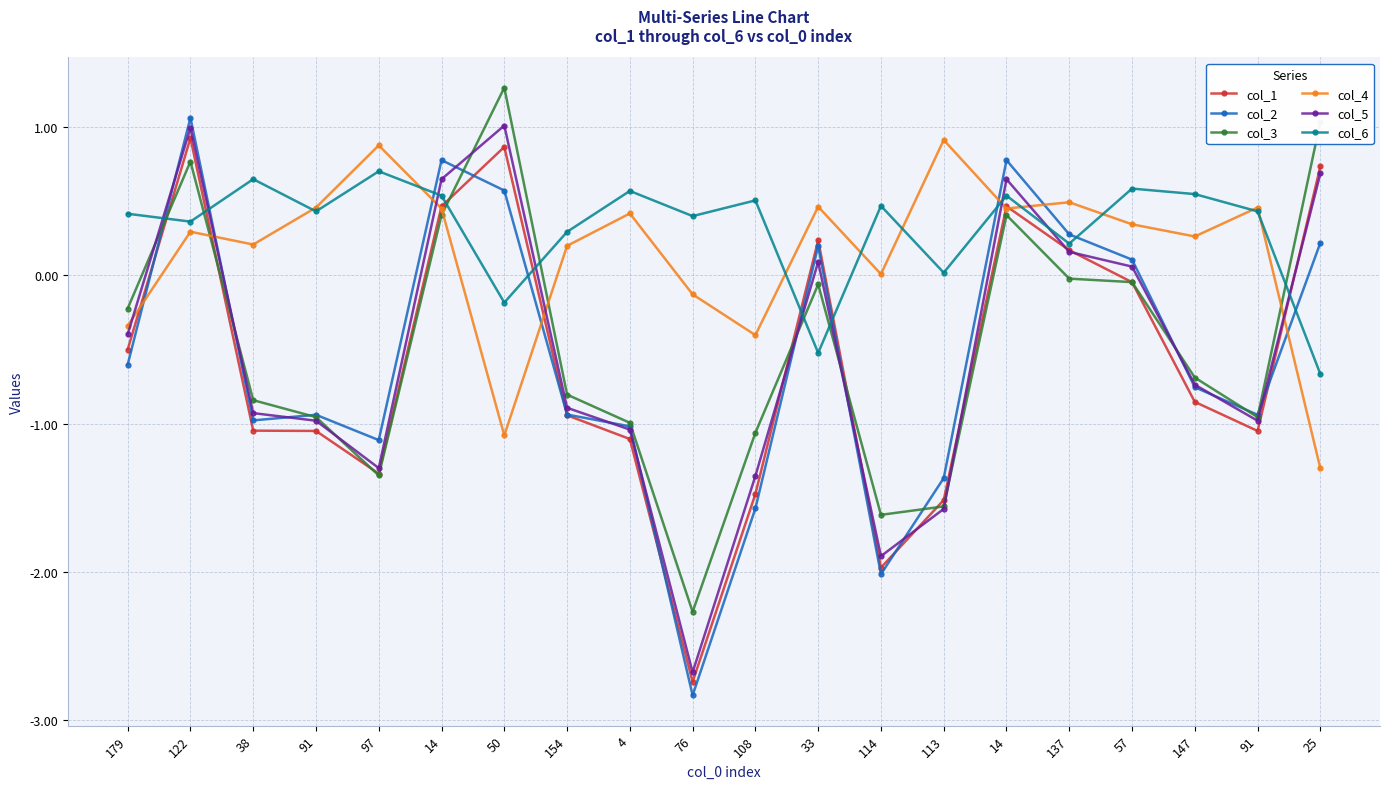

How many interior local valleys does the col_5 series have?

4